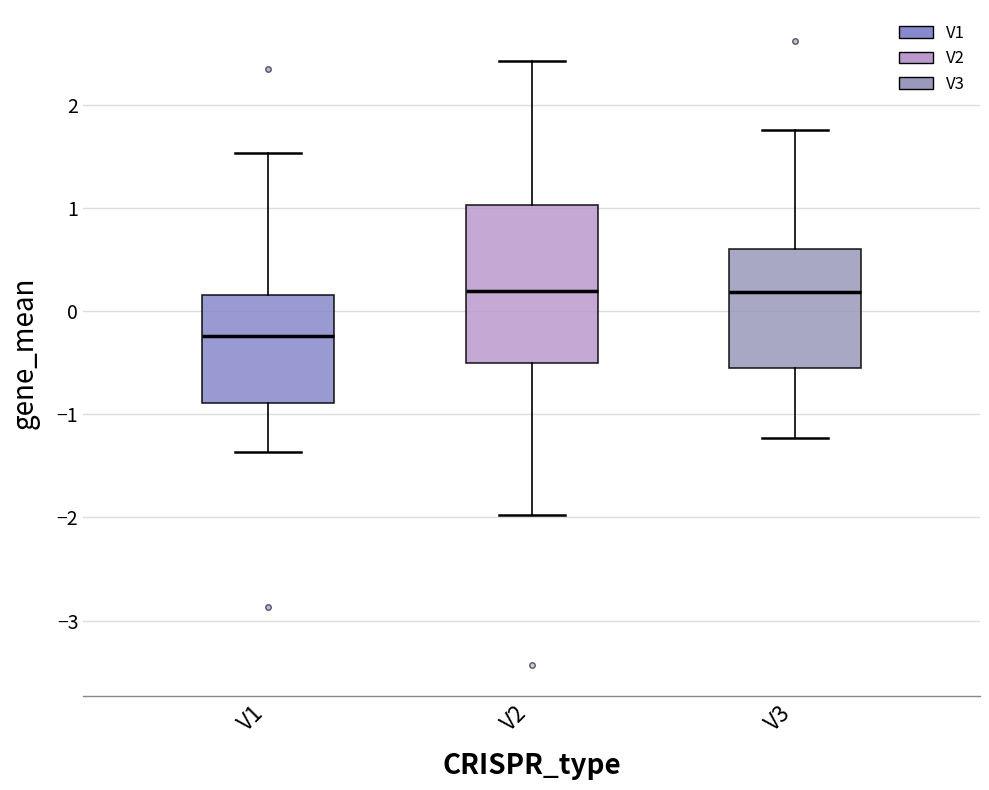

Reading left to right, read every box against the y-axis: the position of its median line, the range the box covers, and the ends of its whiskers. The values are not printed on the chart, so give them approximately, as read against the axis.

V1: median -0.2, box -0.9 to 0.2, whiskers -1.4 to 1.5
V2: median 0.2, box -0.5 to 1.0, whiskers -2.0 to 2.4
V3: median 0.2, box -0.5 to 0.6, whiskers -1.2 to 1.8